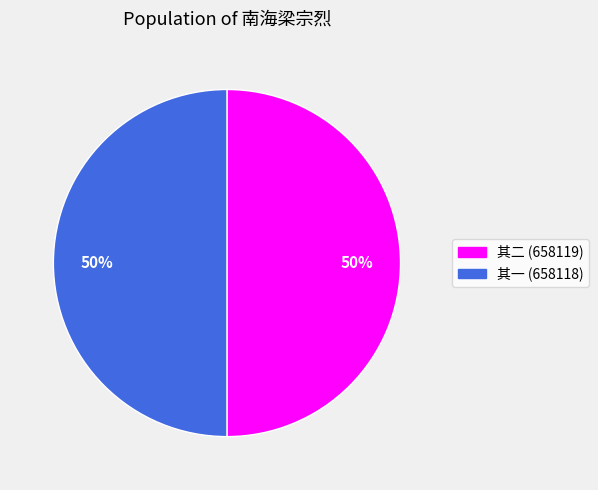

To the nearest percent, what is the average slice percentage?

50%